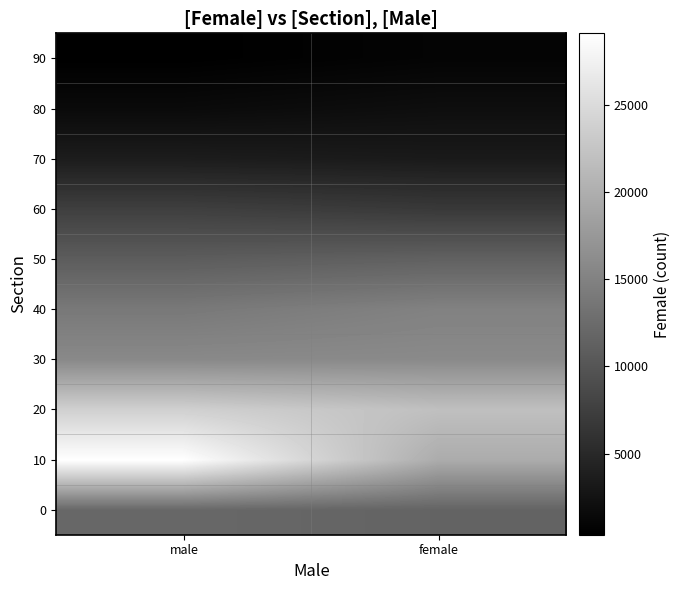

At which category is the sum across all series the highest?

male